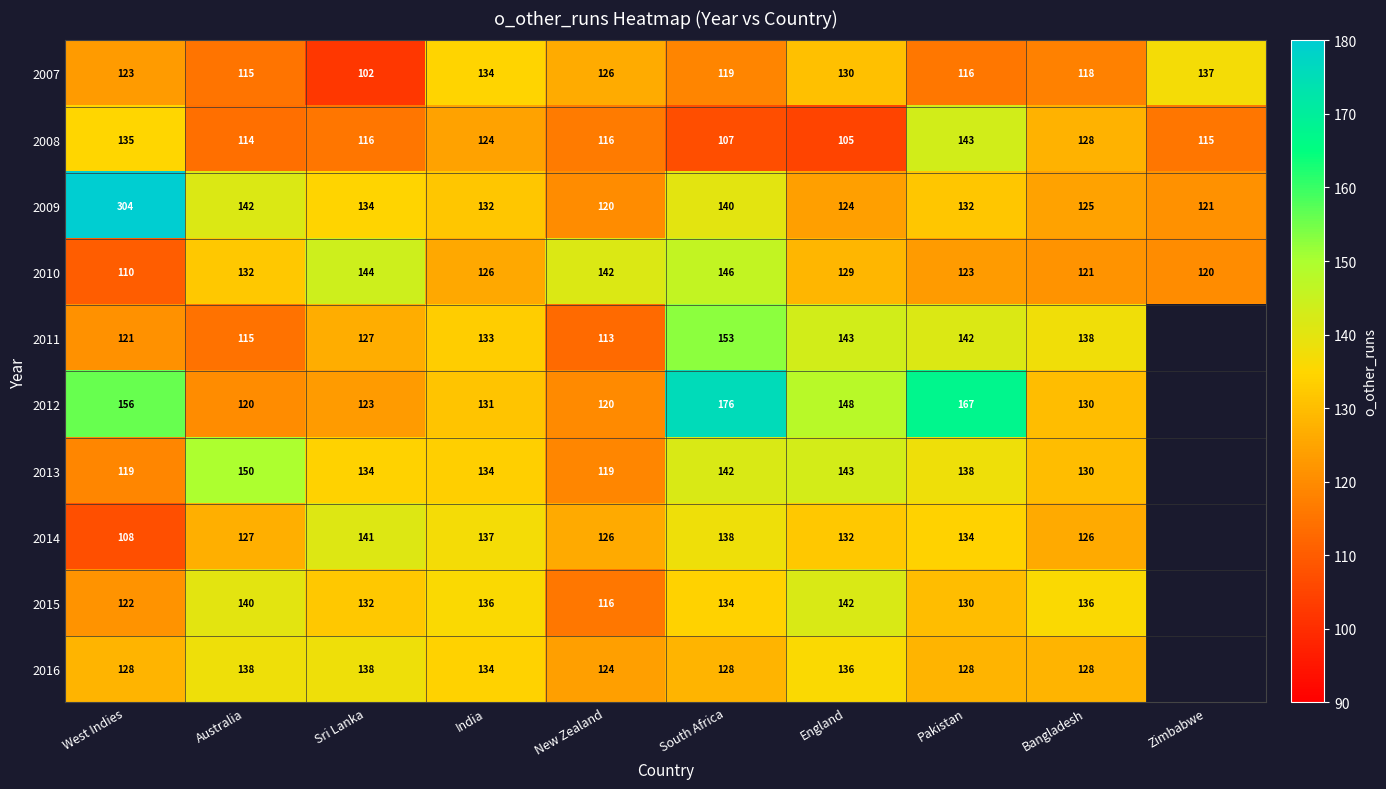

Is it true that 2016 equals 182.2 at India?

False